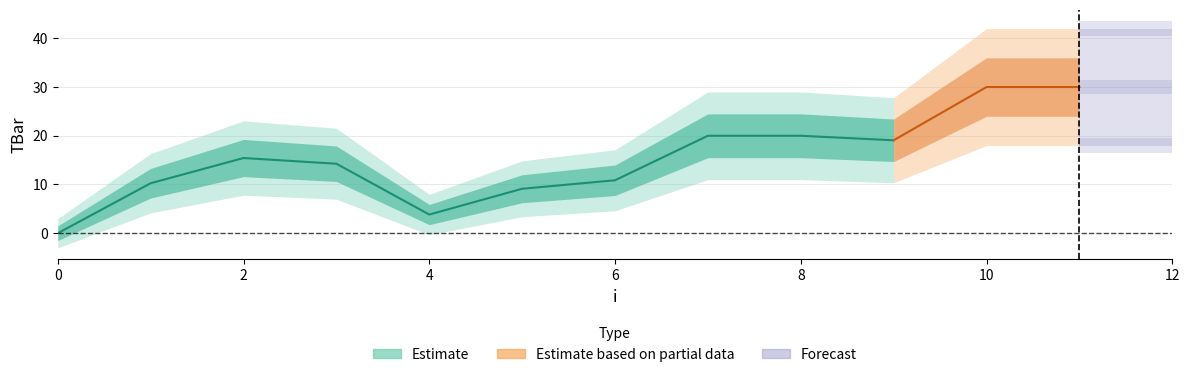

Does the chart have visible grid lines?

Yes